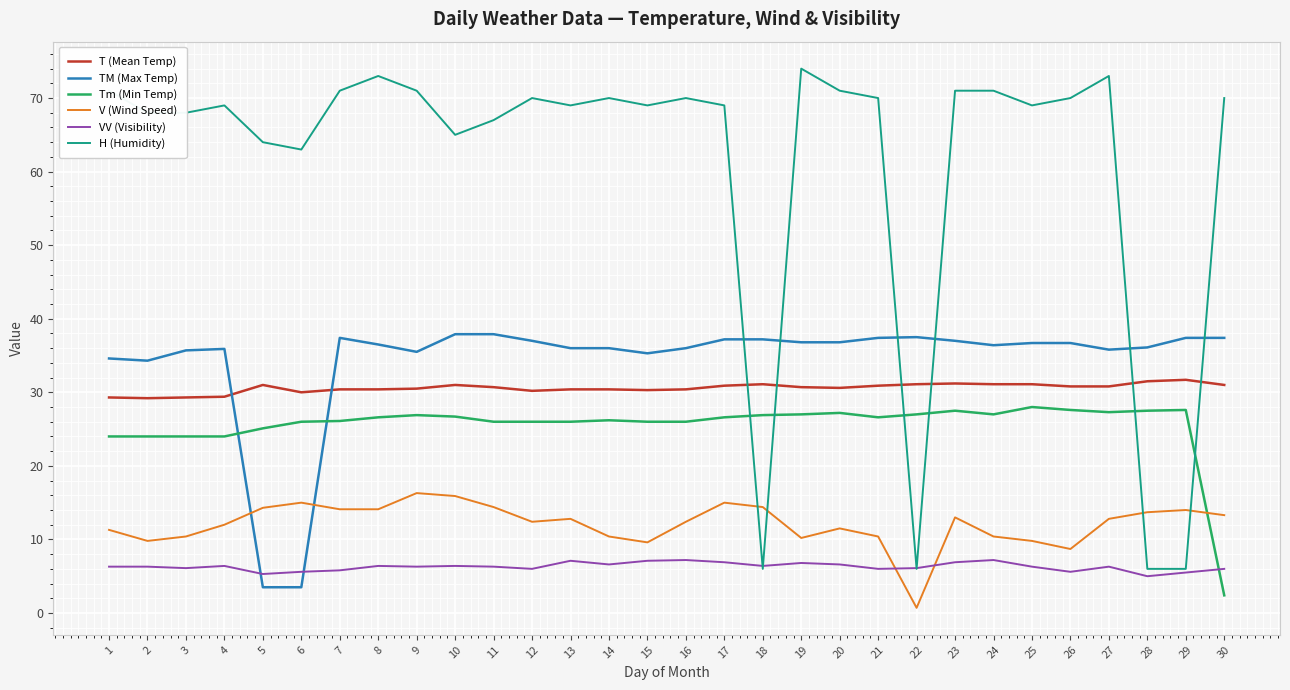

True or false: VV (Visibility) and Tm (Min Temp) intersect in this chart.

True